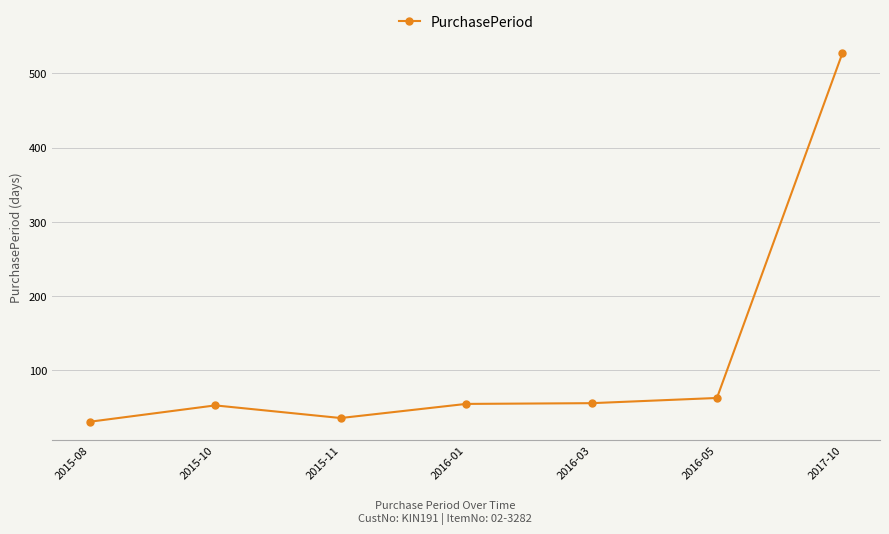

At which category does the data reach its first local peak?

2015-10